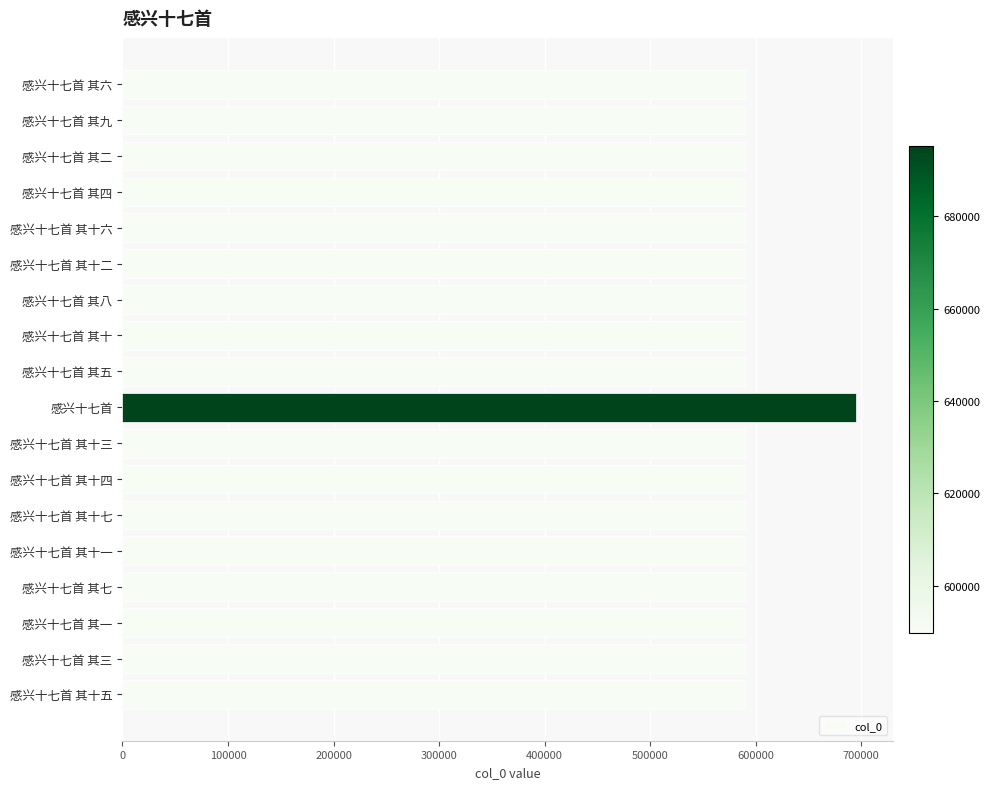

What is the sum of all values?

10722996